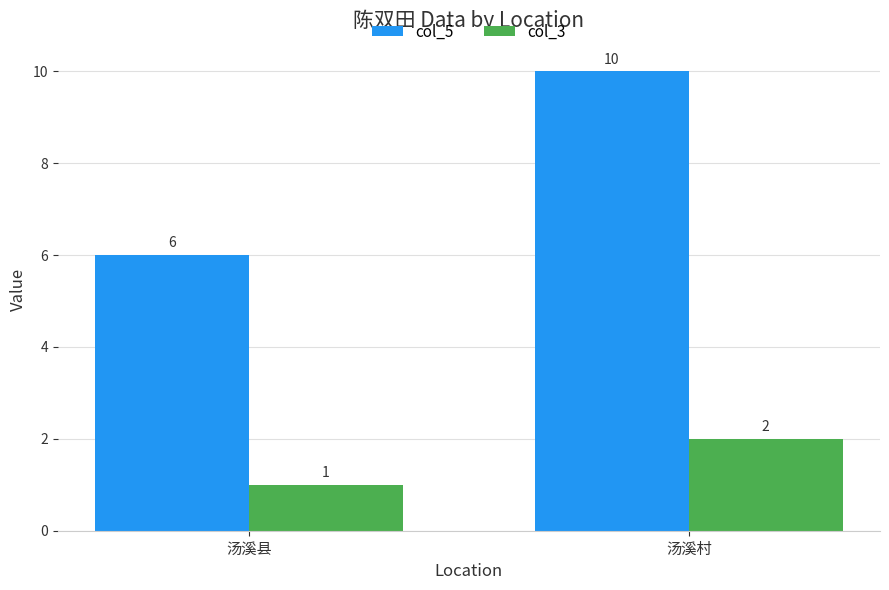

Count the number of data series in this chart.

2